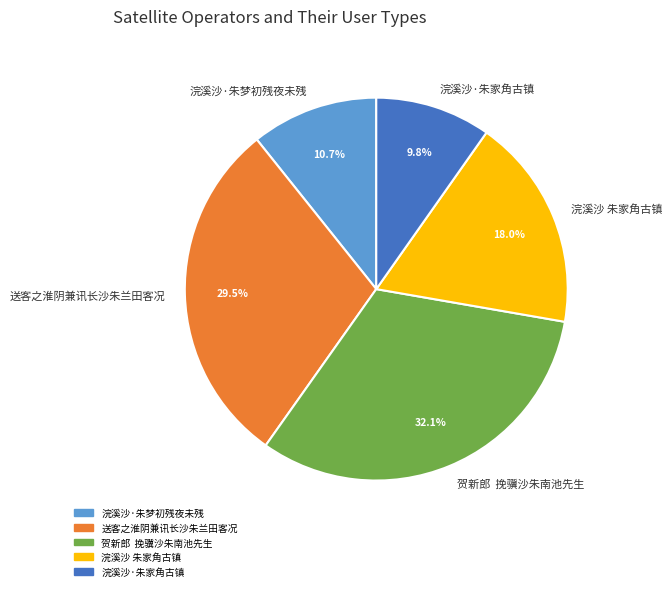

Which has a higher value, 浣溪沙·朱家角古镇 or 浣溪沙 朱家角古镇?

浣溪沙 朱家角古镇